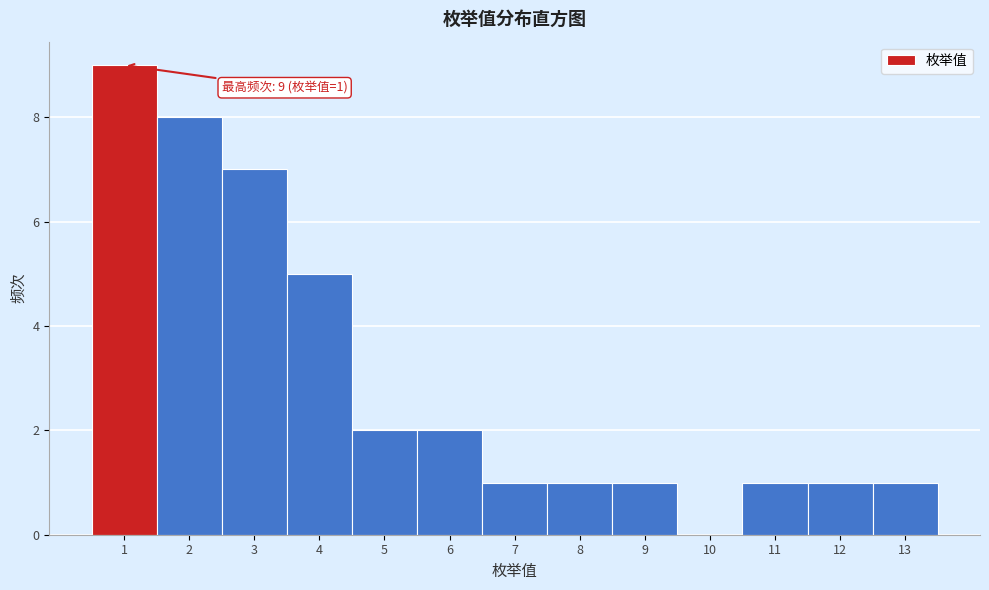

Which range on the x-axis has the tallest bar?

0.5 to 1.5